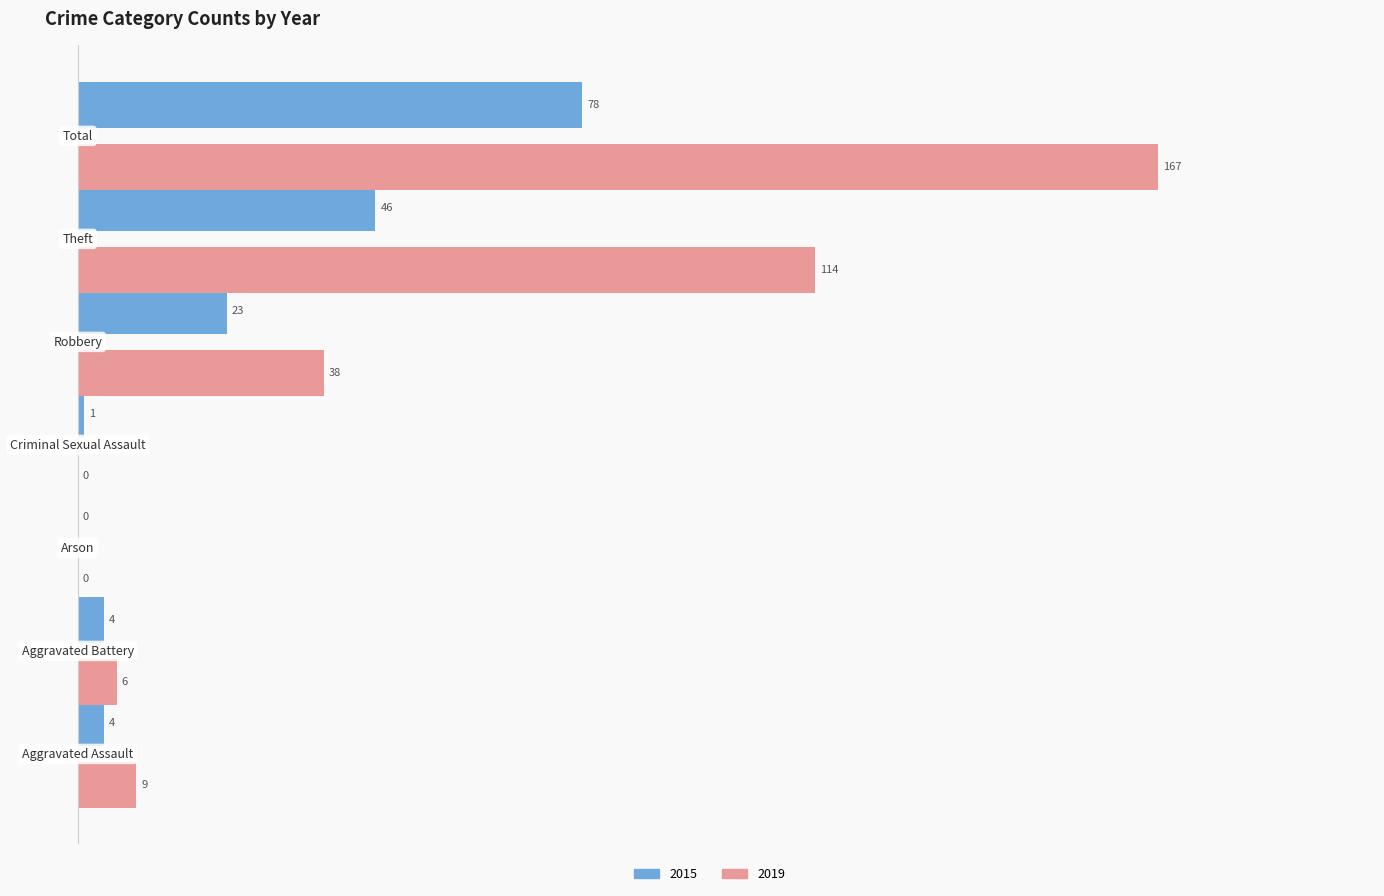

Which series has the largest total across all categories?

2019